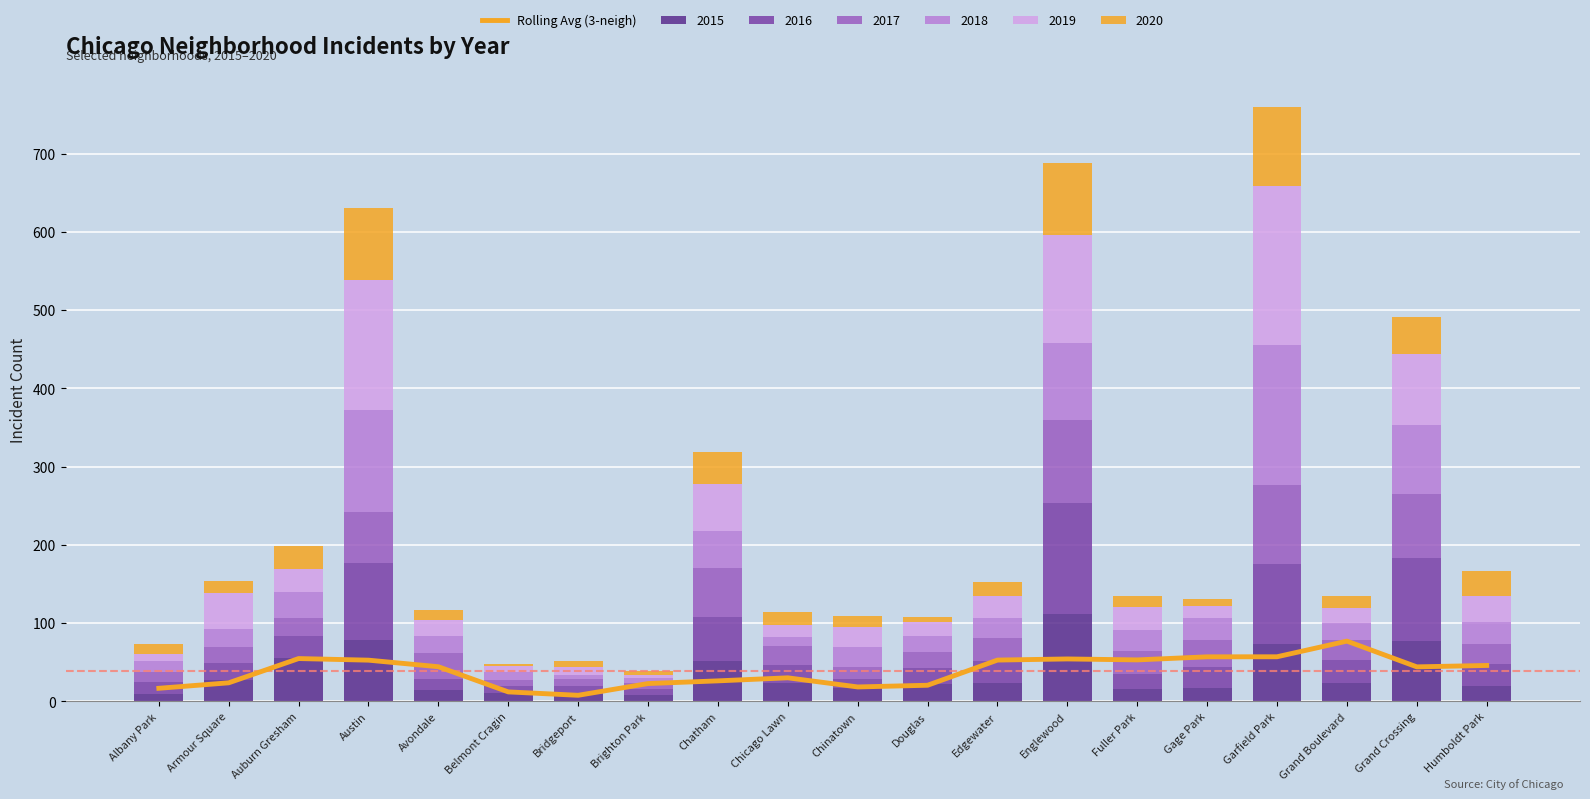

Is it true that the value at Avondale is 44.2?

True